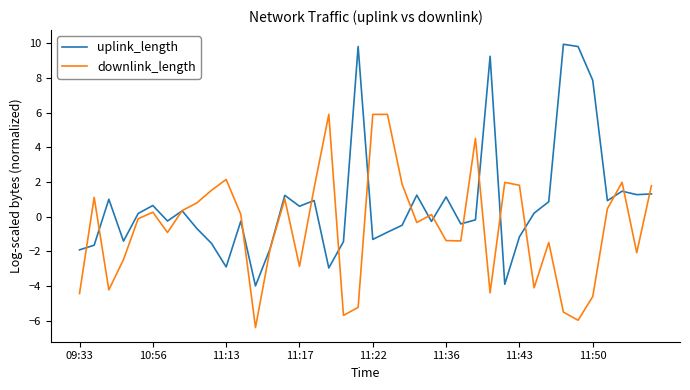

Does the chart have visible grid lines?

No